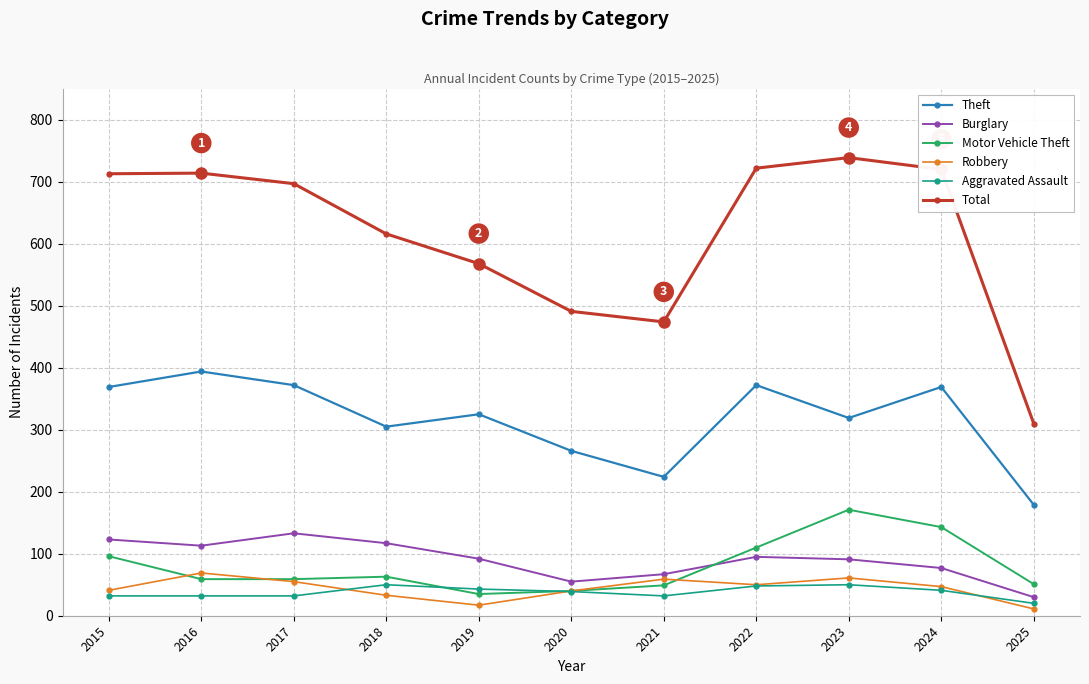

What is the difference between the maximum and minimum values in the Total series?

429